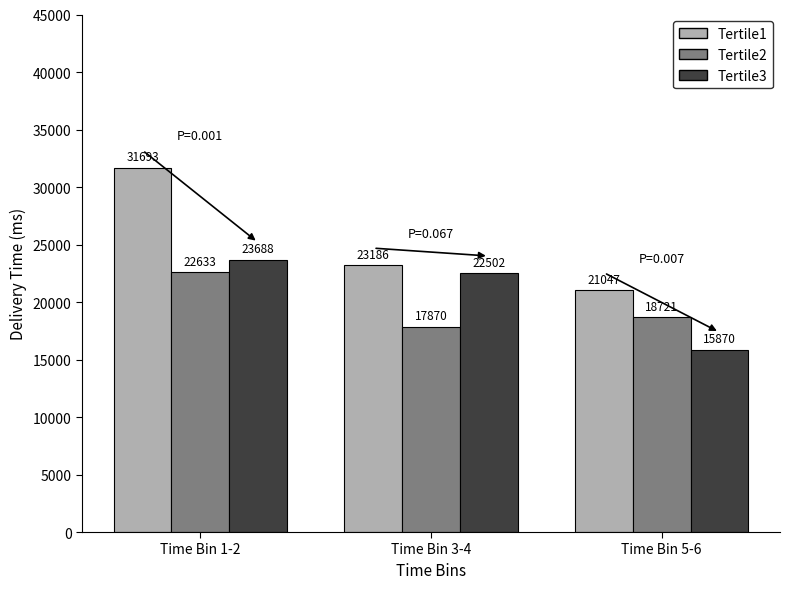

The Tertile2 series shows 31080.0 at Time Bin 3-4. True or false?

False